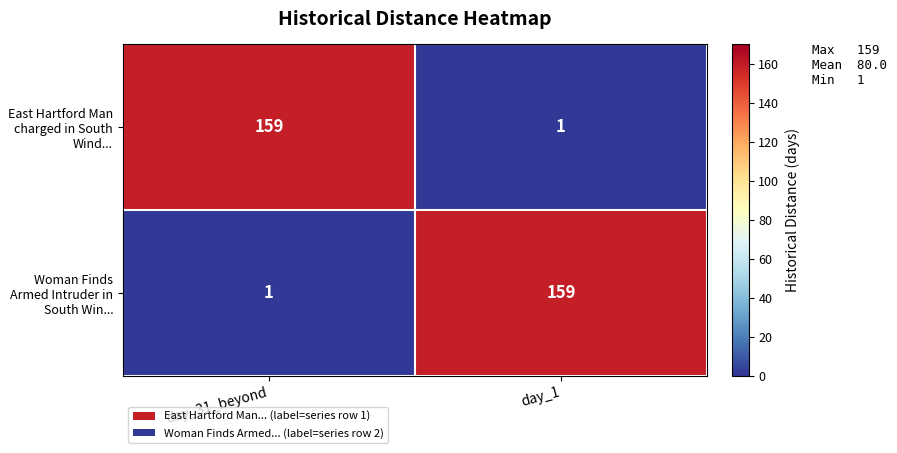

How many distinct data groups are displayed?

2